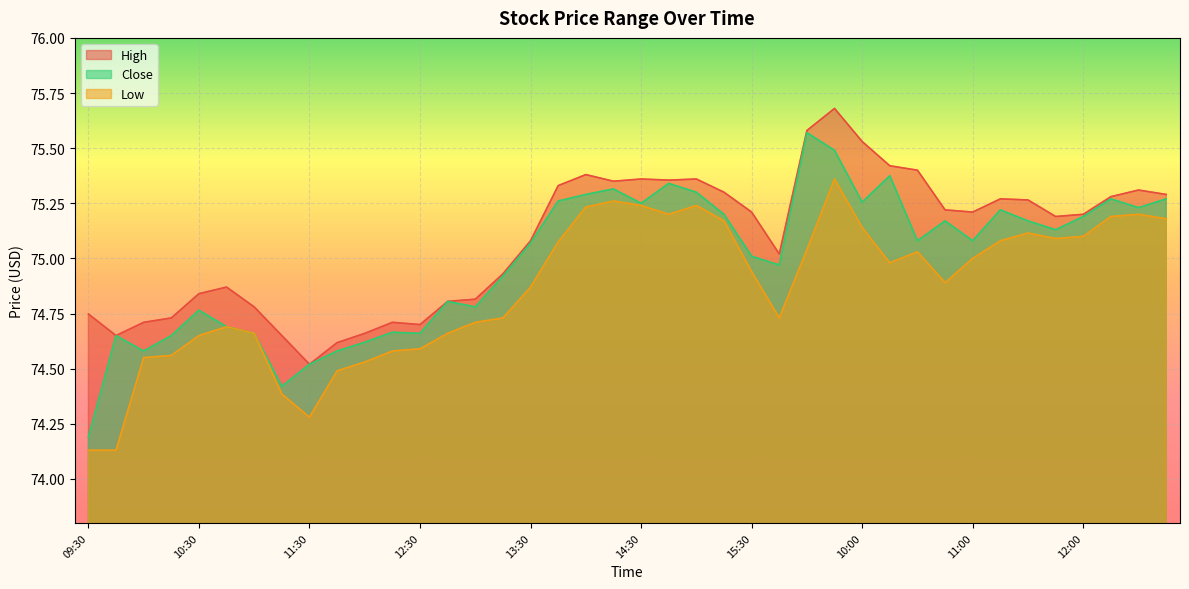

What is the difference between the highest and lowest values at 12:45?

0.1